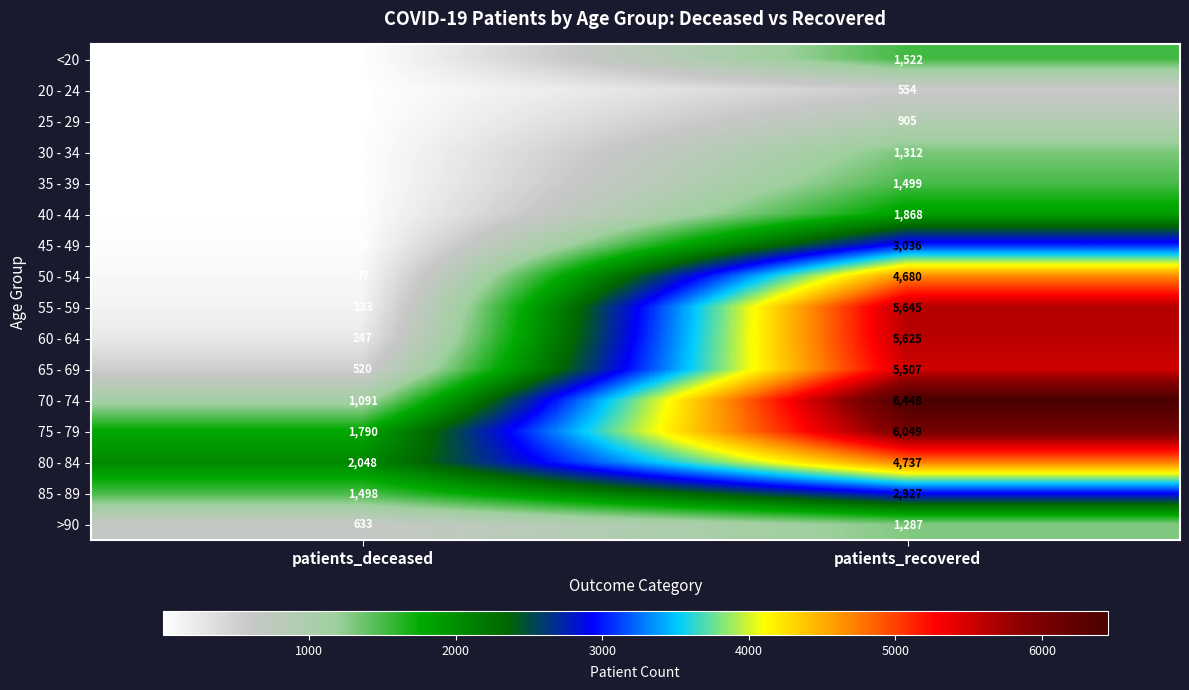

What is the difference between the maximum and minimum values in the 30 - 34 series?

1301